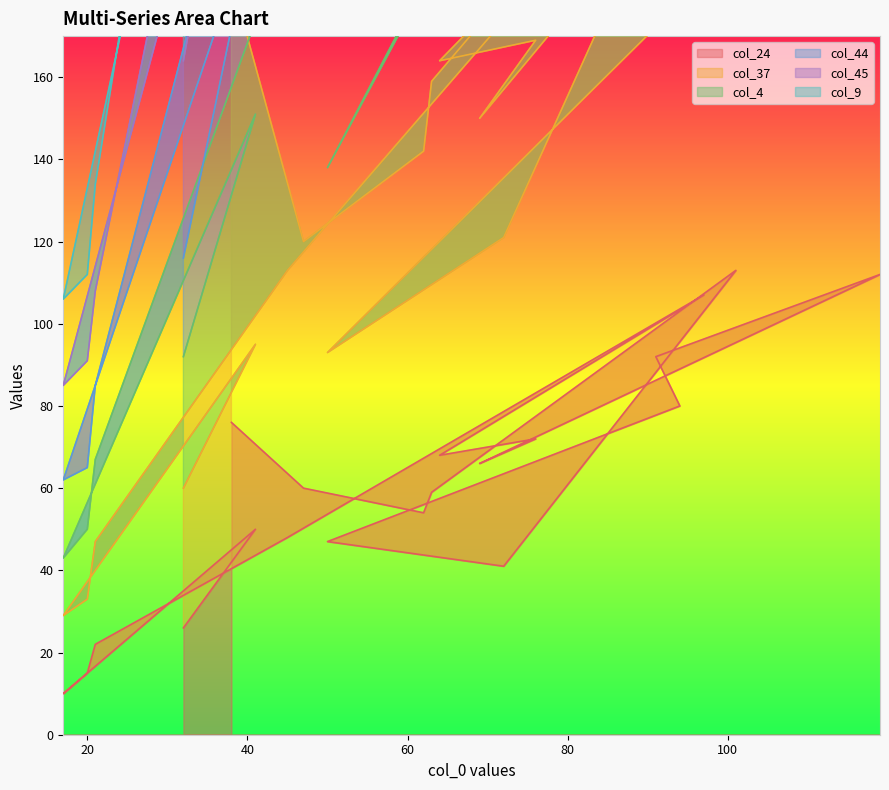

True or false: col_37 and col_24 intersect in this chart.

False